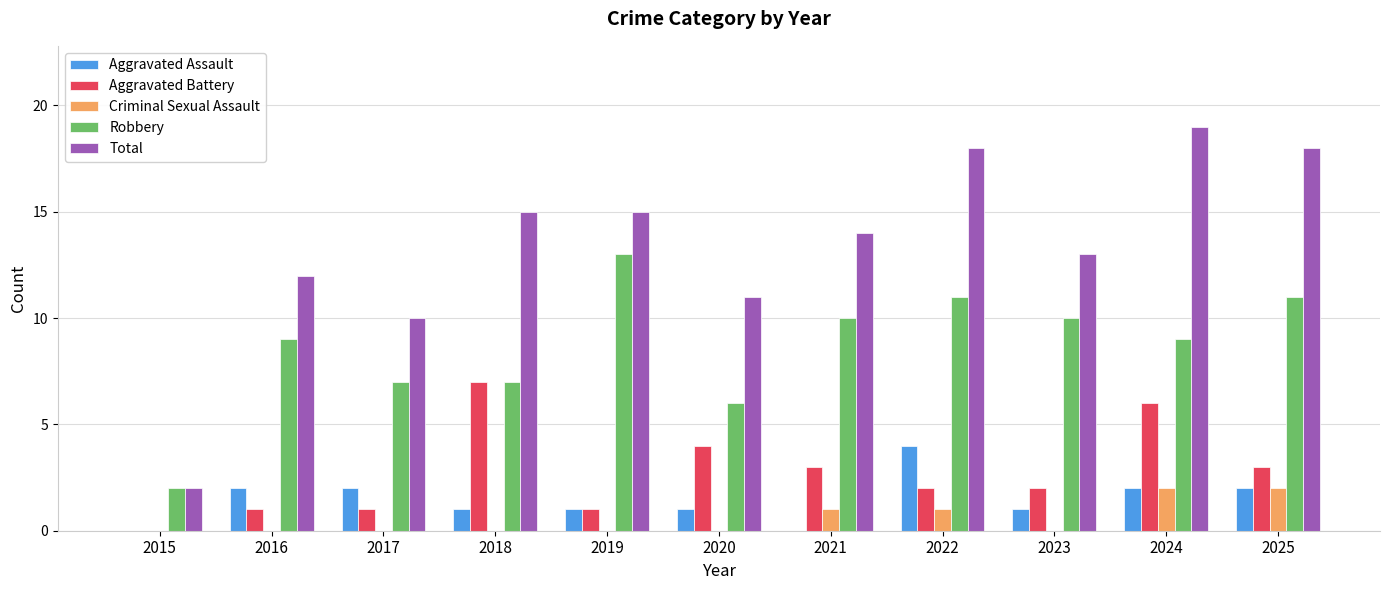

Is it true that Robbery equals 0 at 2015?

False